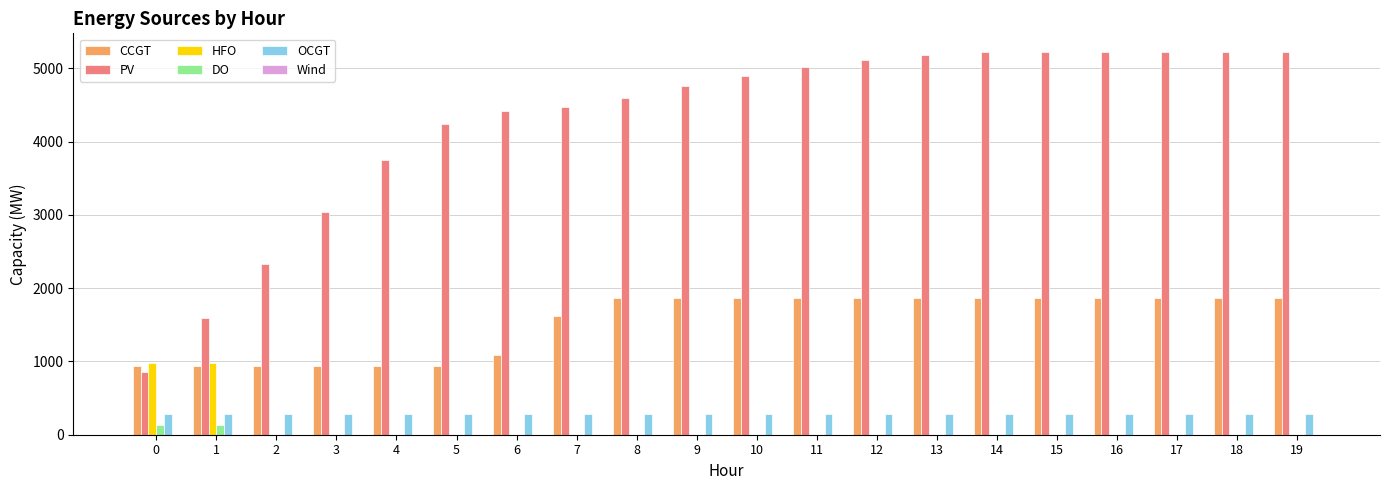

What is the sum of the CCGT values at 13 and 4?

2801